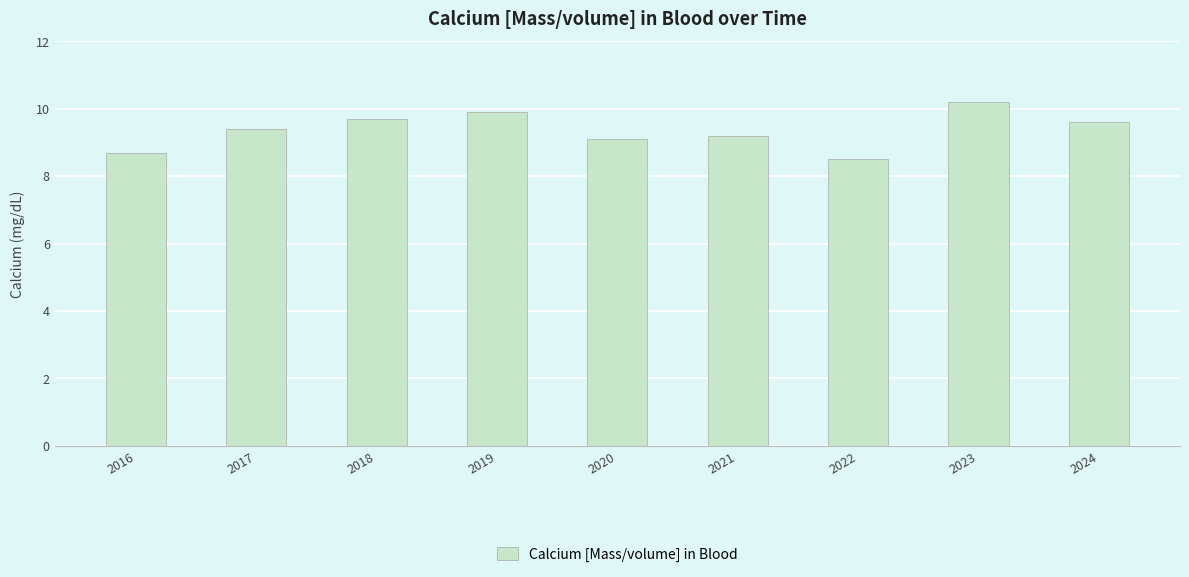

What is the ratio of the value at 2018 to the value at 2019?

1.0